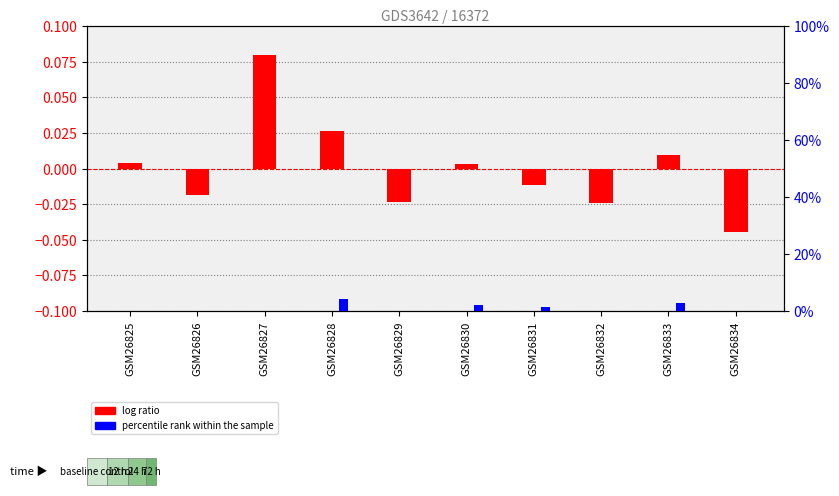

List the series in order of their overall mean, lowest first.

log ratio, percentile rank within the sample